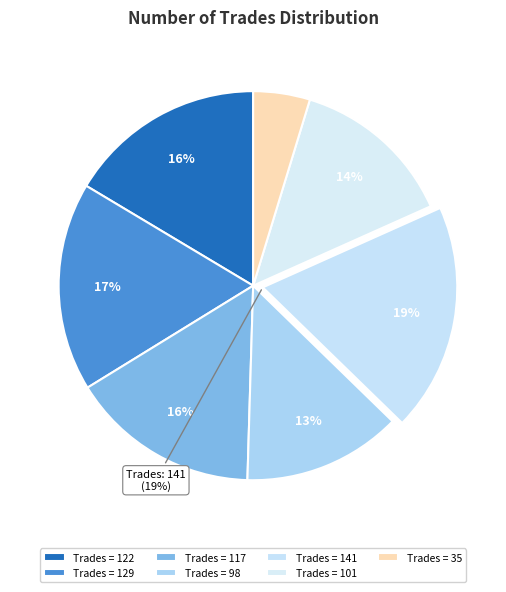

Which category has the smallest portion of the pie?

35